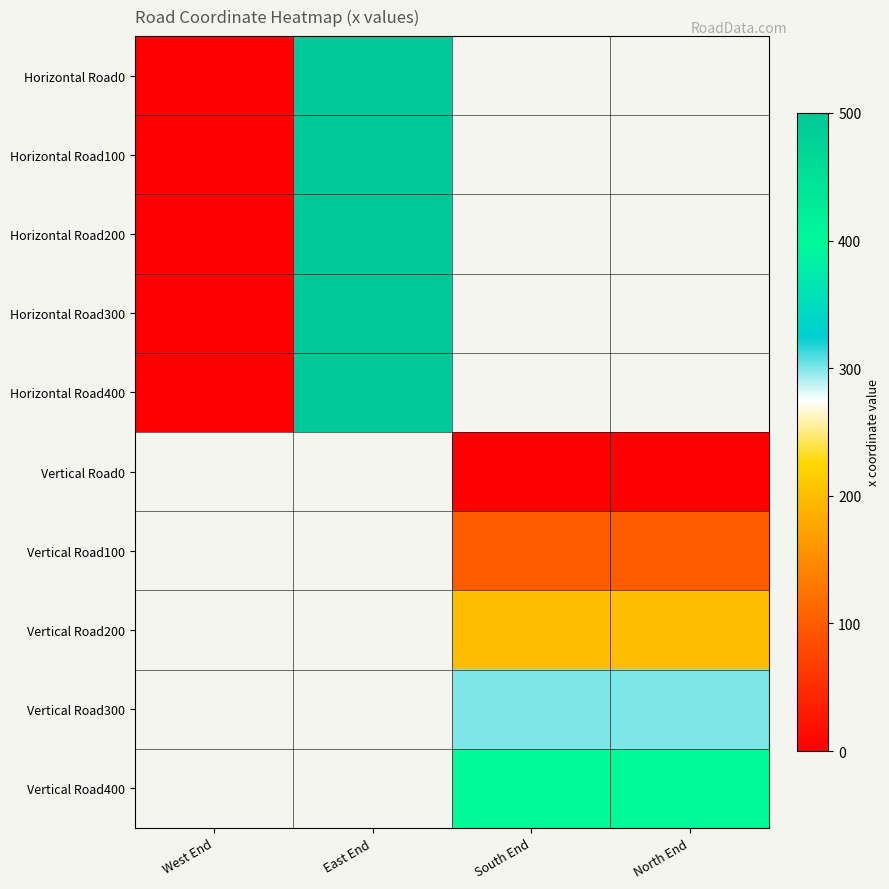

True or false: Horizontal Road0 has a value of 118.2 at East End.

False